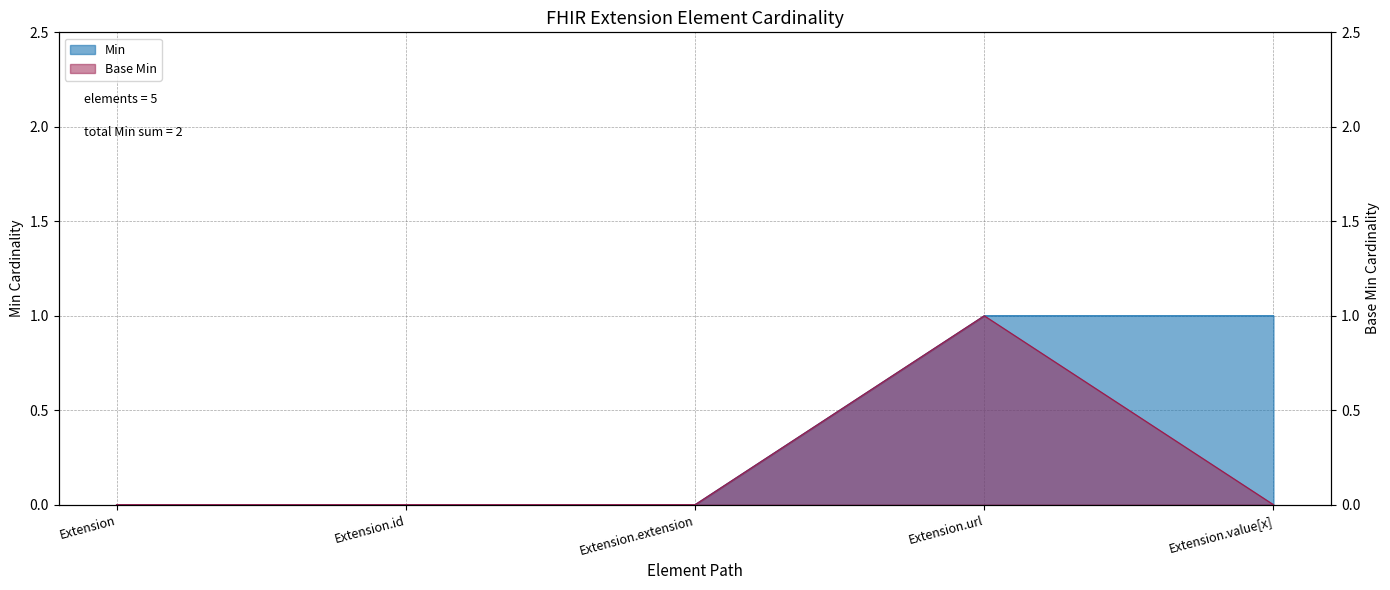

What are all the series names shown in the legend?

Min, Base Min